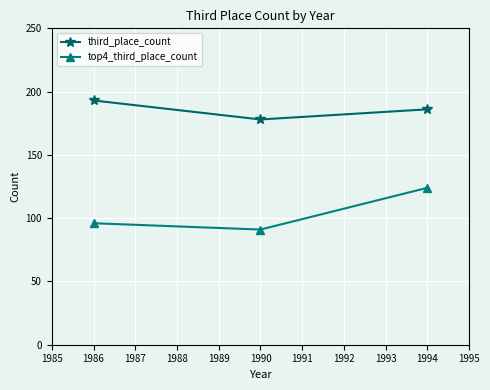

What is the value of the third_place_count point at the 1st from the left?

193